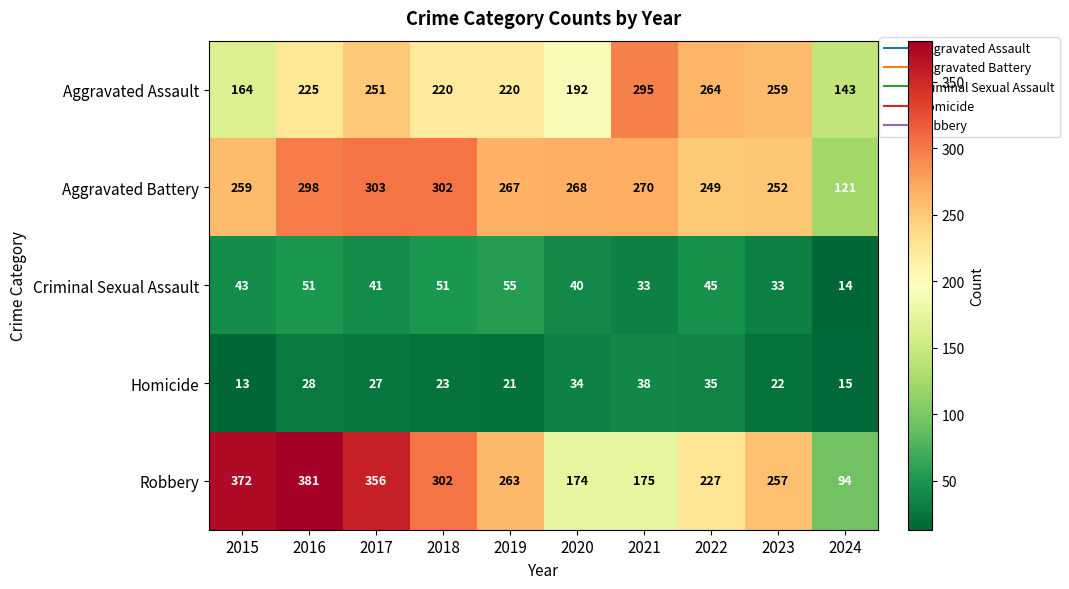

List the series in order of their peak value, highest first.

Robbery, Aggravated Battery, Aggravated Assault, Criminal Sexual Assault, Homicide